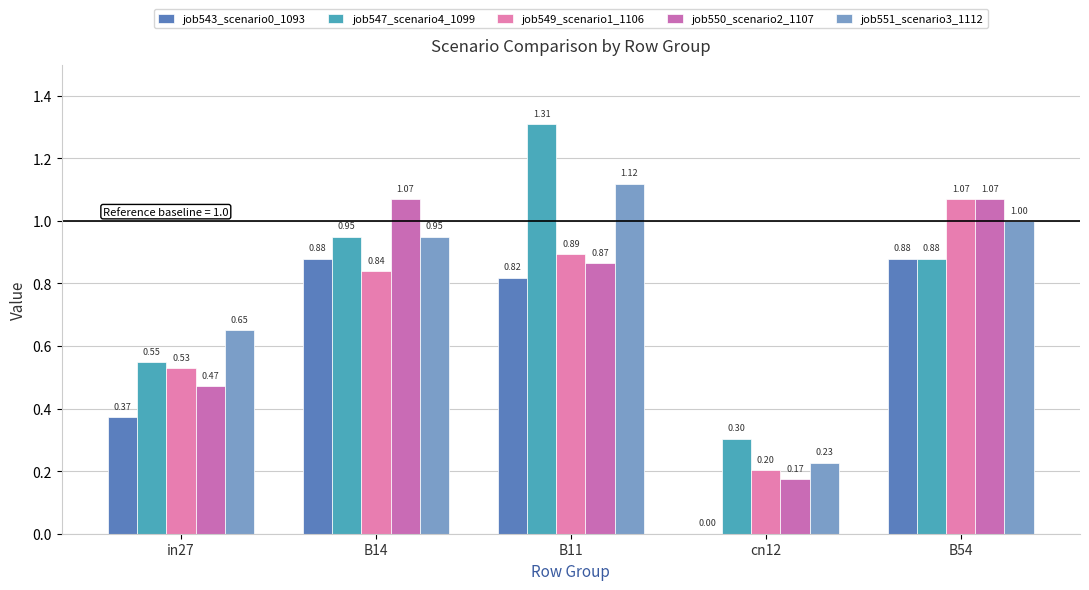

Reading right to left, list all the values displayed in this chart.

job543_scenario0_1093: 0.9	0.0	0.8	0.9	0.4
job547_scenario4_1099: 0.9	0.3	1.3	0.9	0.5
job549_scenario1_1106: 1.1	0.2	0.9	0.8	0.5
job550_scenario2_1107: 1.1	0.2	0.9	1.1	0.5
job551_scenario3_1112: 1.0	0.2	1.1	0.9	0.7